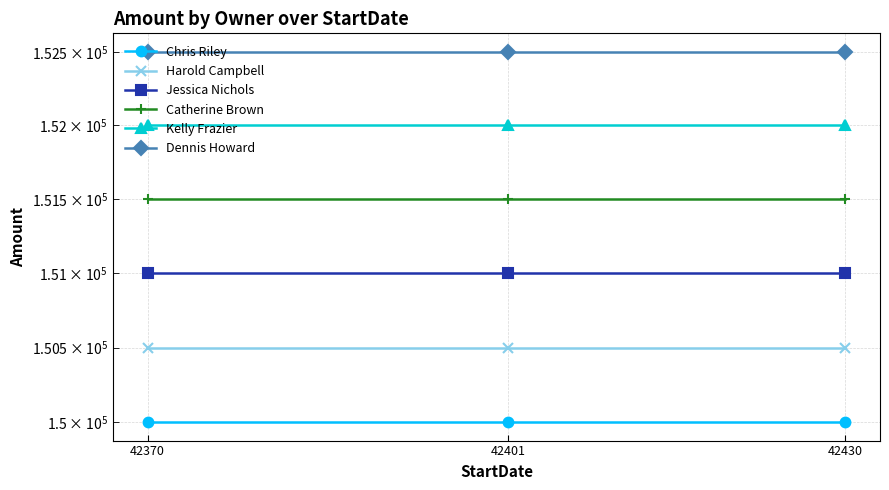

What value does the Jessica Nichols series have at 42401?

151000